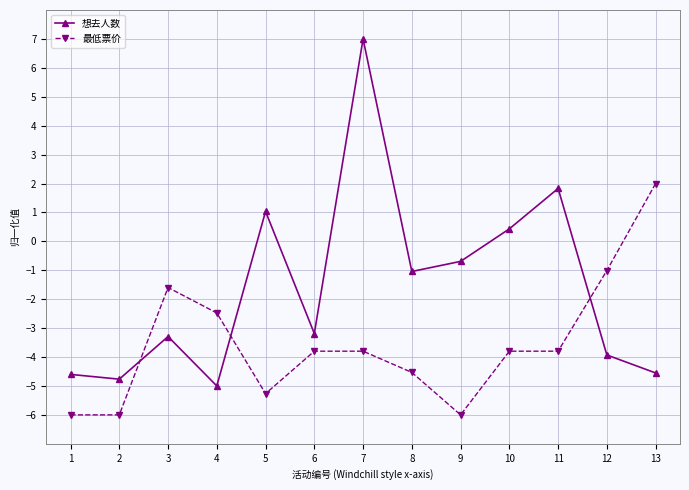

What are all the series names shown in the legend?

想去人数, 最低票价